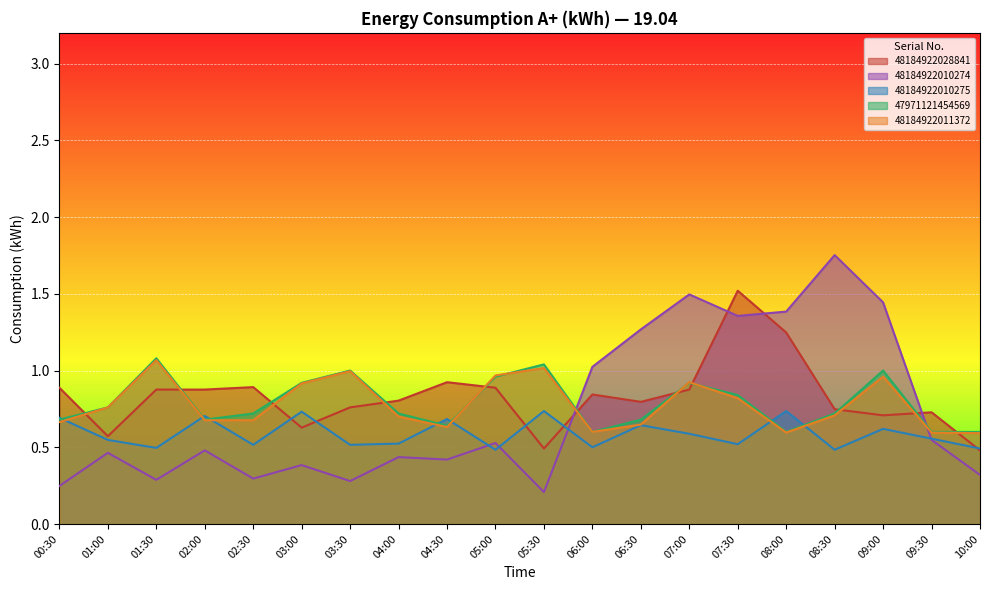

Reading right to left, what are all the values shown in this chart?

48184922028841: 10:00=0.5	09:30=0.7	09:00=0.7	08:30=0.7	08:00=1.2	07:30=1.5	07:00=0.9	06:30=0.8	06:00=0.8	05:30=0.5	05:00=0.9	04:30=0.9	04:00=0.8	03:30=0.8	03:00=0.6	02:30=0.9	02:00=0.9	01:30=0.9	01:00=0.6	00:30=0.9
48184922010274: 10:00=0.3	09:30=0.5	09:00=1.4	08:30=1.8	08:00=1.4	07:30=1.4	07:00=1.5	06:30=1.3	06:00=1.0	05:30=0.2	05:00=0.5	04:30=0.4	04:00=0.4	03:30=0.3	03:00=0.4	02:30=0.3	02:00=0.5	01:30=0.3	01:00=0.5	00:30=0.2
48184922010275: 10:00=0.5	09:30=0.6	09:00=0.6	08:30=0.5	08:00=0.7	07:30=0.5	07:00=0.6	06:30=0.6	06:00=0.5	05:30=0.7	05:00=0.5	04:30=0.7	04:00=0.5	03:30=0.5	03:00=0.7	02:30=0.5	02:00=0.7	01:30=0.5	01:00=0.5	00:30=0.7
47971121454569: 10:00=0.6	09:30=0.6	09:00=1.0	08:30=0.7	08:00=0.6	07:30=0.8	07:00=0.9	06:30=0.7	06:00=0.6	05:30=1.0	05:00=1.0	04:30=0.6	04:00=0.7	03:30=1.0	03:00=0.9	02:30=0.7	02:00=0.7	01:30=1.1	01:00=0.8	00:30=0.7
48184922011372: 10:00=0.6	09:30=0.6	09:00=1.0	08:30=0.7	08:00=0.6	07:30=0.8	07:00=0.9	06:30=0.6	06:00=0.6	05:30=1.0	05:00=1.0	04:30=0.6	04:00=0.7	03:30=1.0	03:00=0.9	02:30=0.7	02:00=0.7	01:30=1.1	01:00=0.8	00:30=0.7